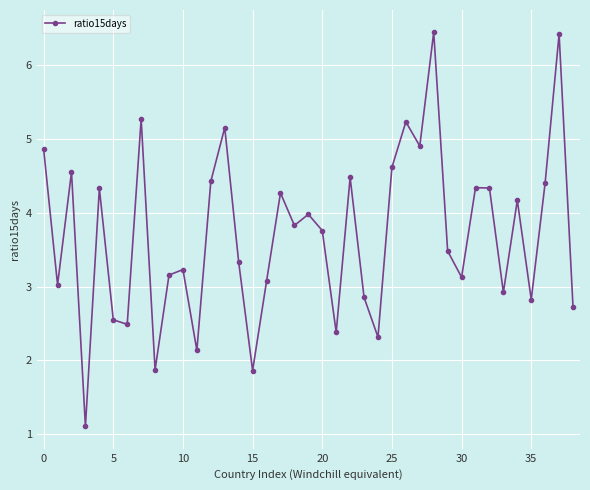

What is the value of the 12th point from the left?

2.1